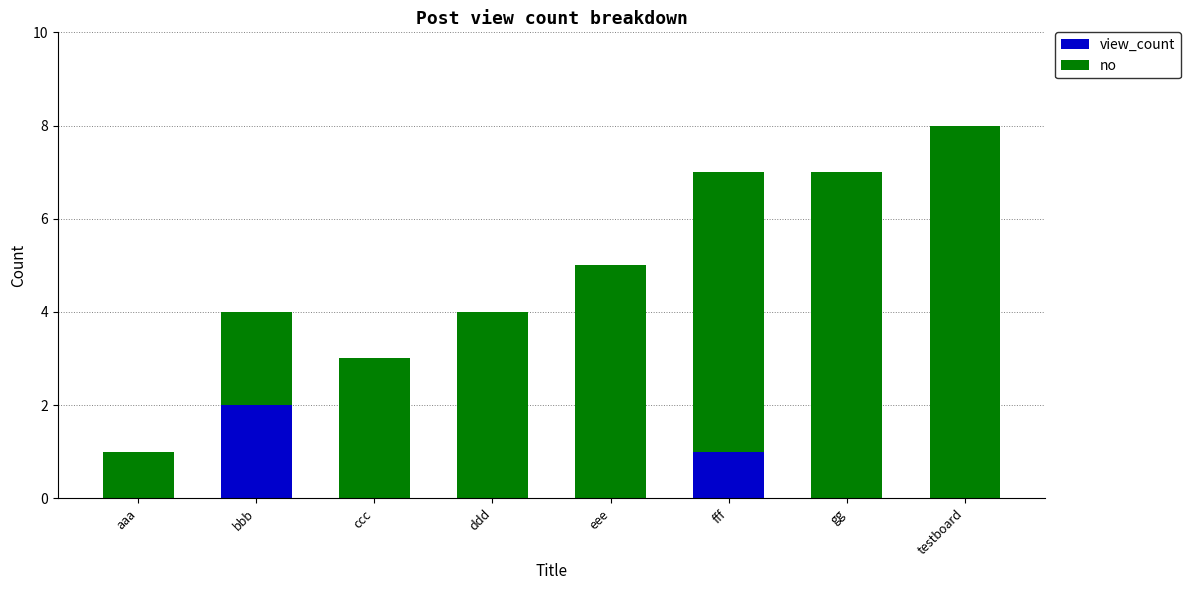

The view_count series shows -1 at ccc. True or false?

False